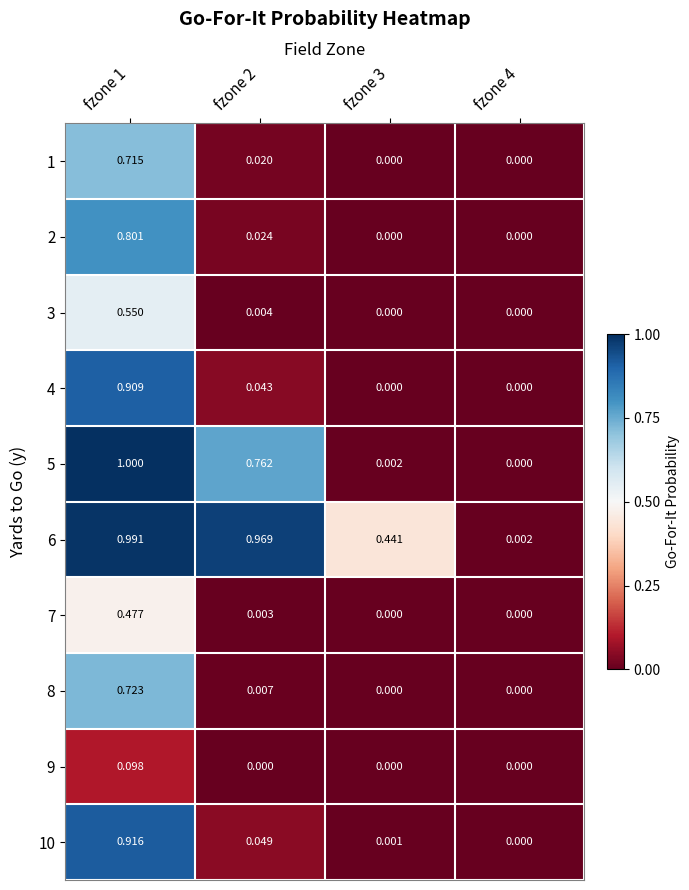

Is the value of 3 at fzone 4 greater than the value of 10 at fzone 2?

No